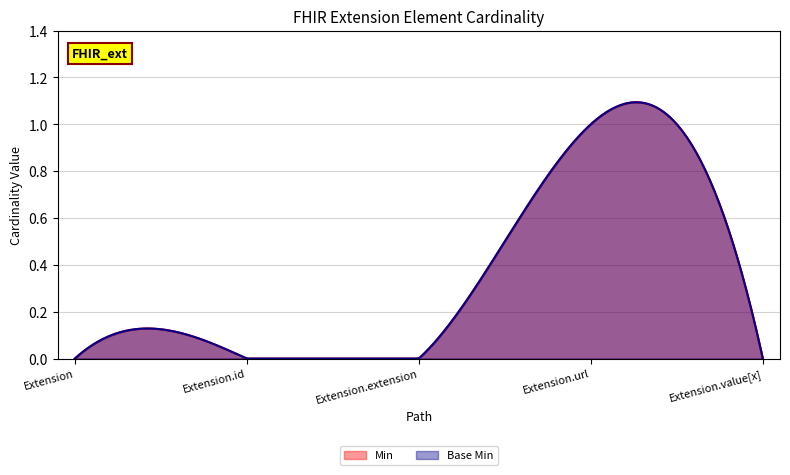

Which category has the highest value in the Min series?

Extension.url